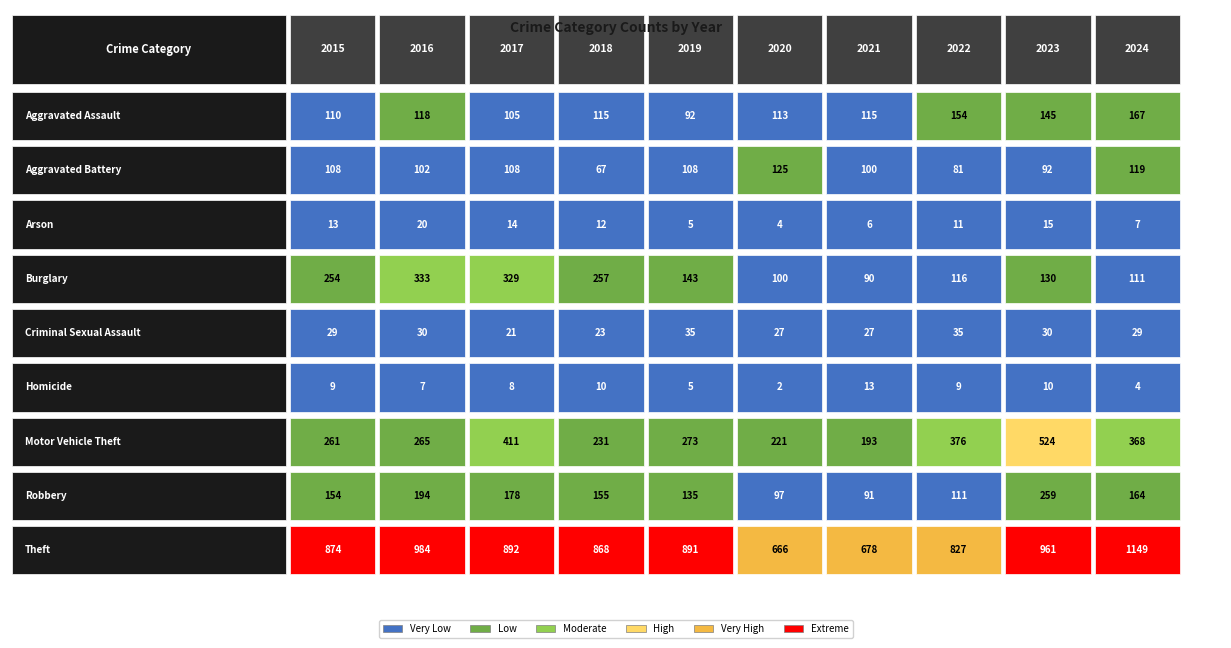

The value of Aggravated Assault at 1 is 118. True or false?

True